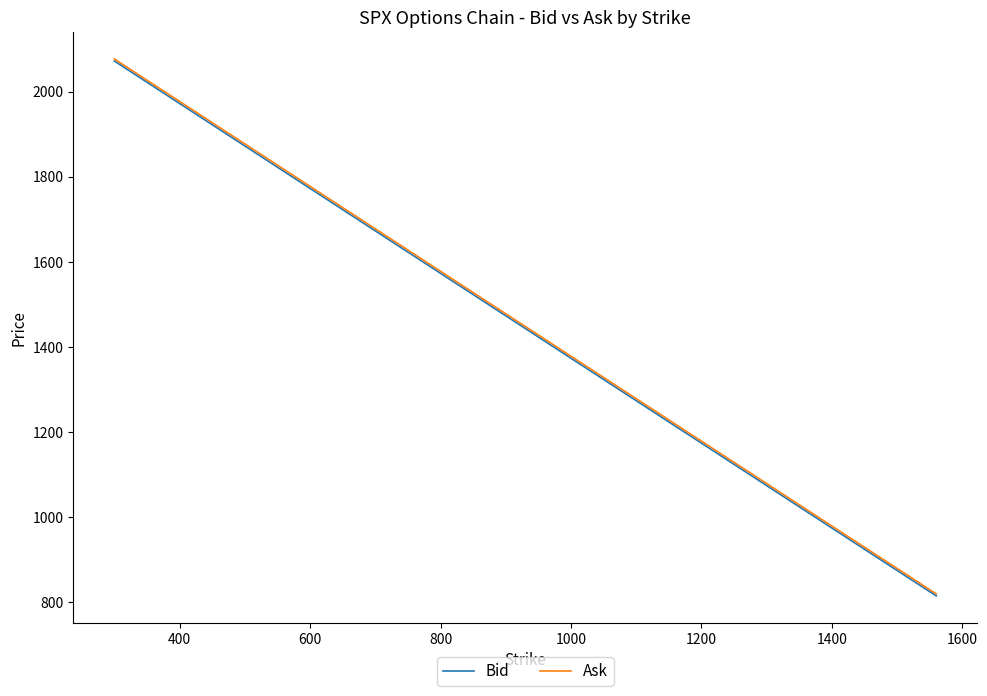

What is the minimum value for Ask?

818.6